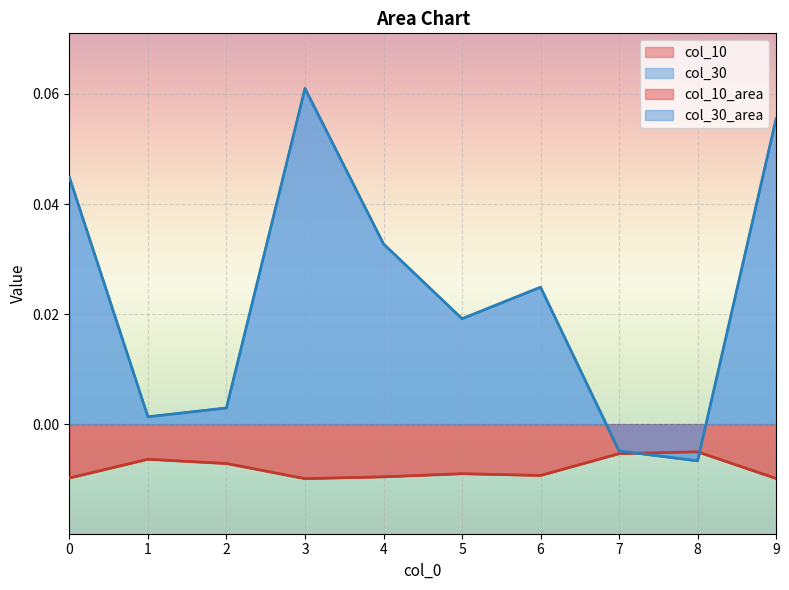

Reading right to left, extract all data points from this chart.

col_10: 9=-0.0	8=-0.0	7=-0.0	6=-0.0	5=-0.0	4=-0.0	3=-0.0	2=-0.0	1=-0.0	0=-0.0
col_30: 9=0.1	8=-0.0	7=-0.0	6=0.0	5=0.0	4=0.0	3=0.1	2=0.0	1=0.0	0=0.0